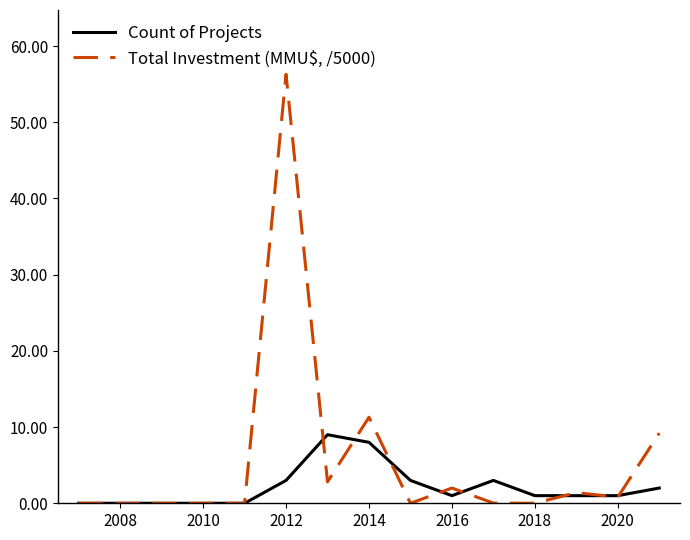

Rank the series by their average value, from highest to lowest.

Total Investment (MMU$, /5000), Count of Projects